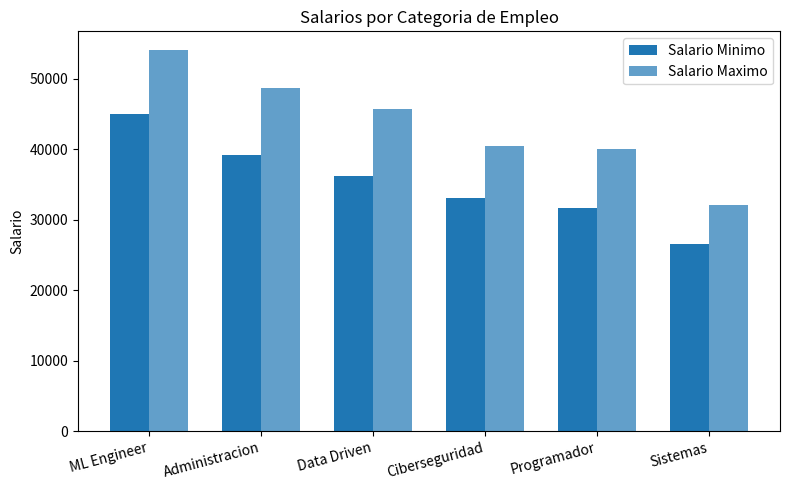

Reading left to right, what are all the values shown in this chart?

Salario Minimo: ML Engineer=45000	Administracion=39200	Data Driven=36200	Ciberseguridad=33100	Programador=31700	Sistemas=26500
Salario Maximo: ML Engineer=54000	Administracion=48700	Data Driven=45700	Ciberseguridad=40400	Programador=40000	Sistemas=32000